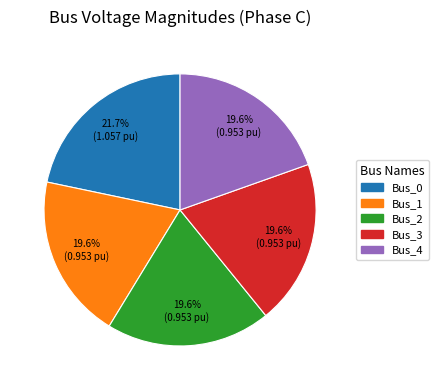

To the nearest percent, what percentage of the pie is Bus_3?

20%